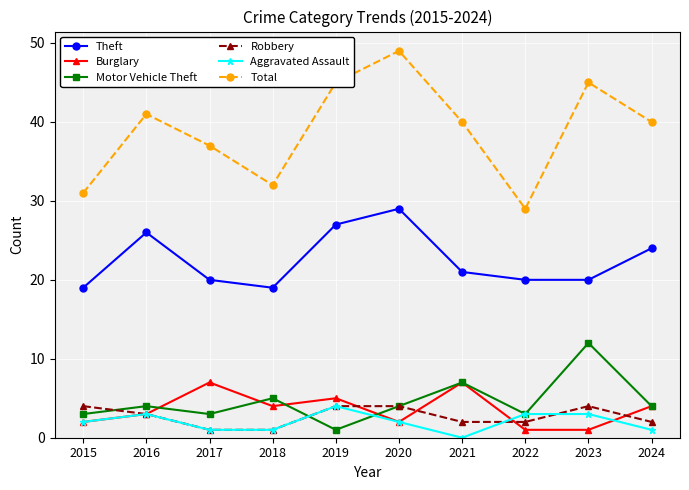

What is the greatest value displayed?

49